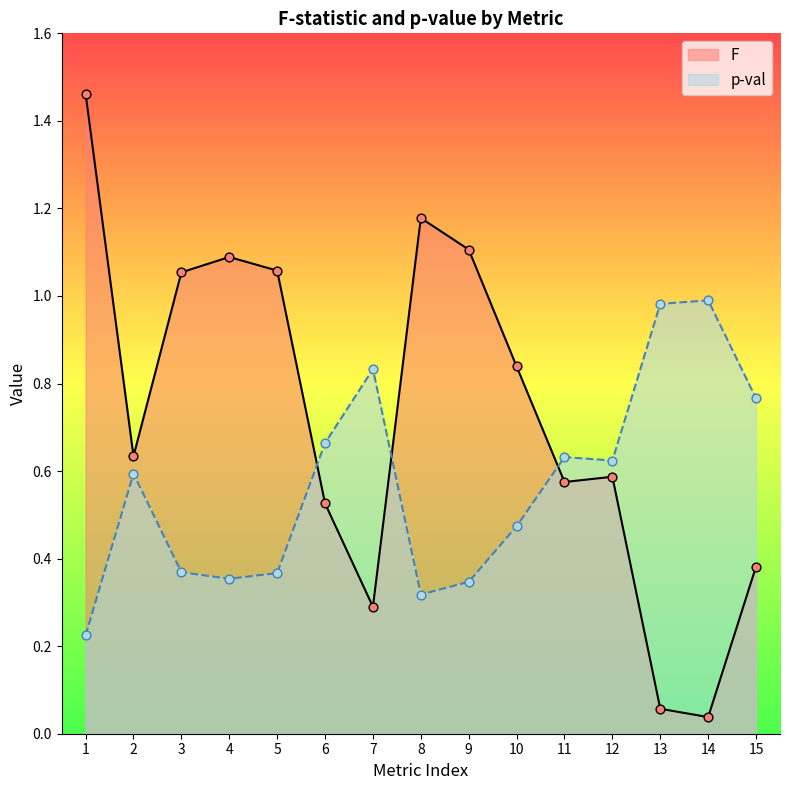

What are all the series names shown in the legend?

F, p-val